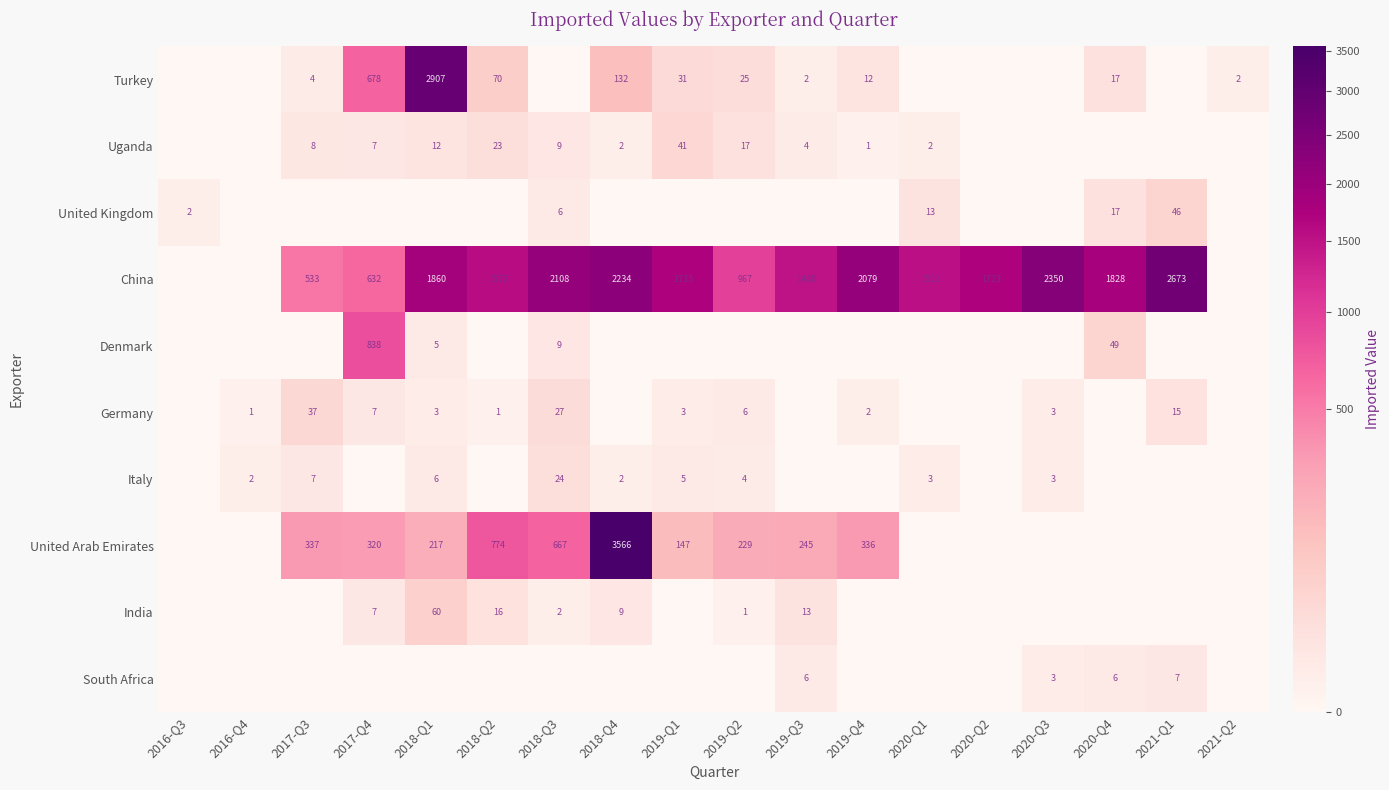

The Italy series shows 4 at 2017-Q3. True or false?

False